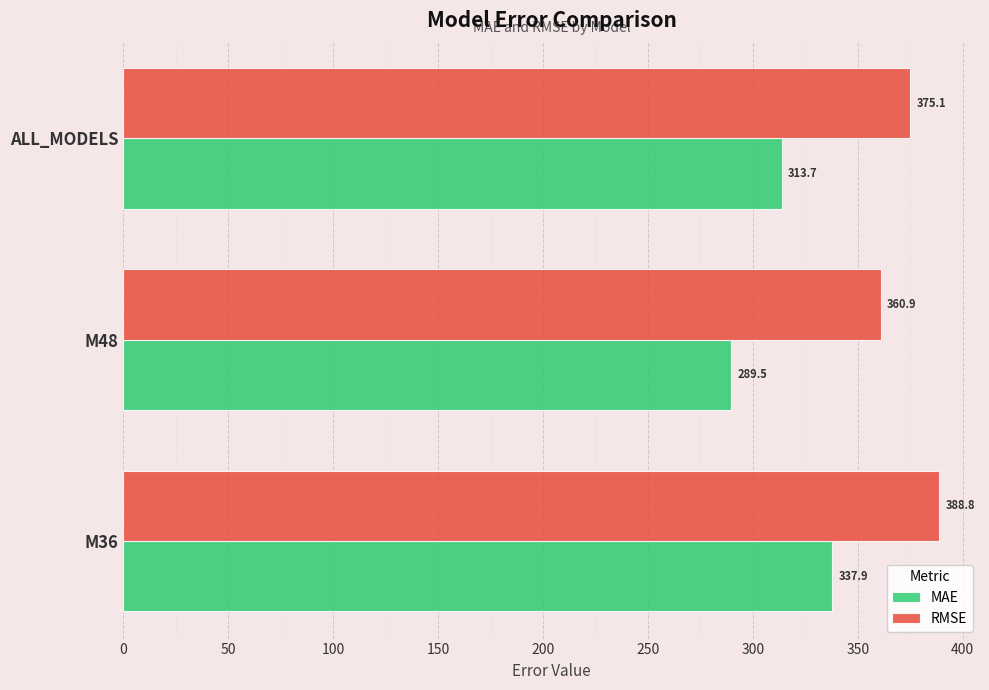

What is the sum of all RMSE values?

1124.7